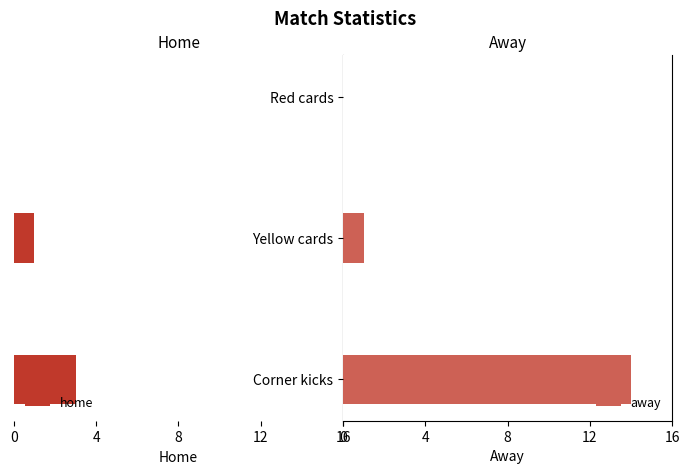

The value of away at Corner kicks is 14. True or false?

True